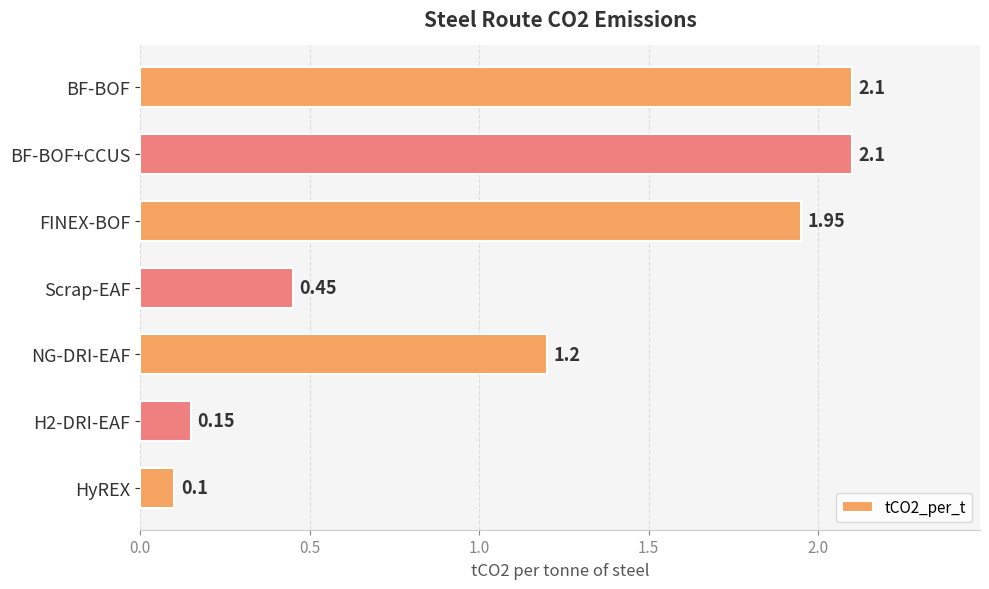

What is the difference between the maximum and minimum values?

2.0